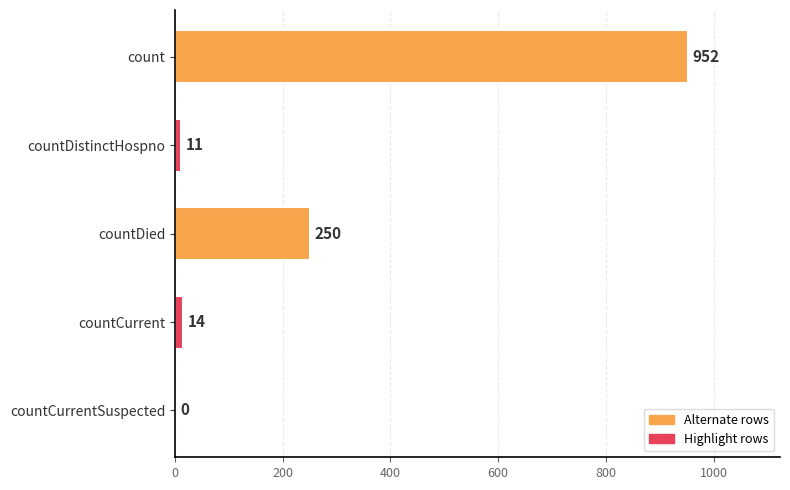

Reading top to bottom, what are all the values shown in this chart?

count=952	countDistinctHospno=11	countDied=250	countCurrent=14	countCurrentSuspected=0